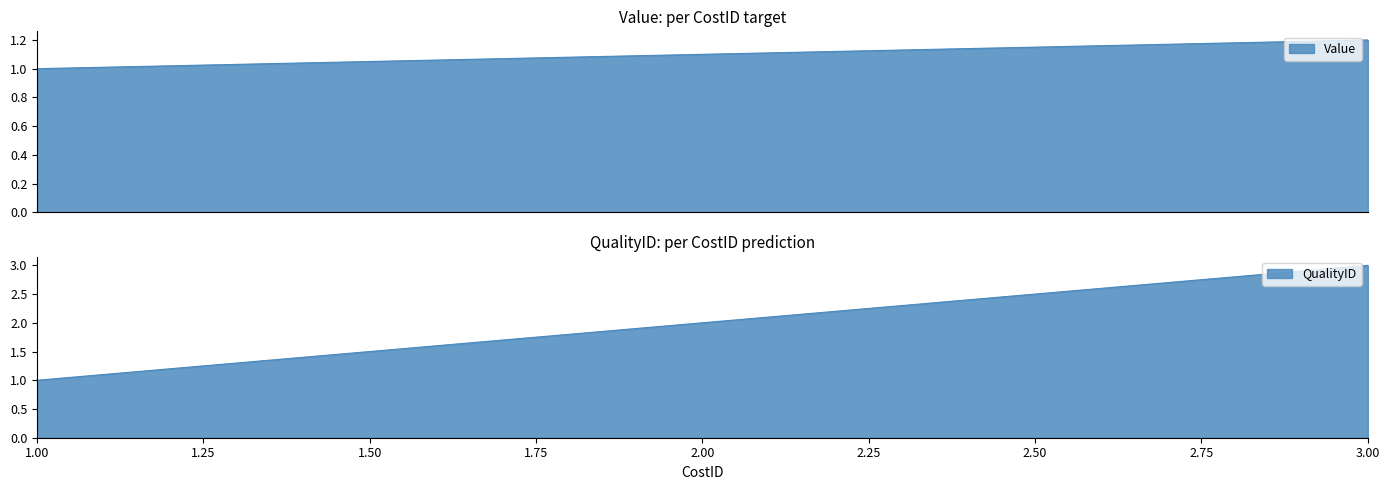

At which category is the sum across all series the highest?

3